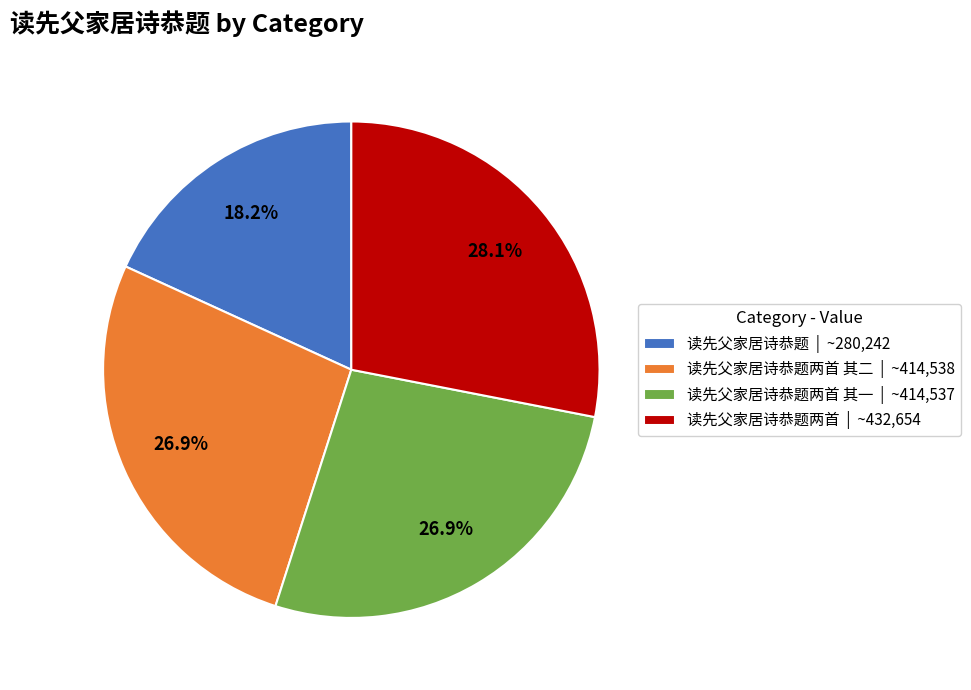

To the nearest percent, what is the difference between the largest and smallest slice percentages?

10%